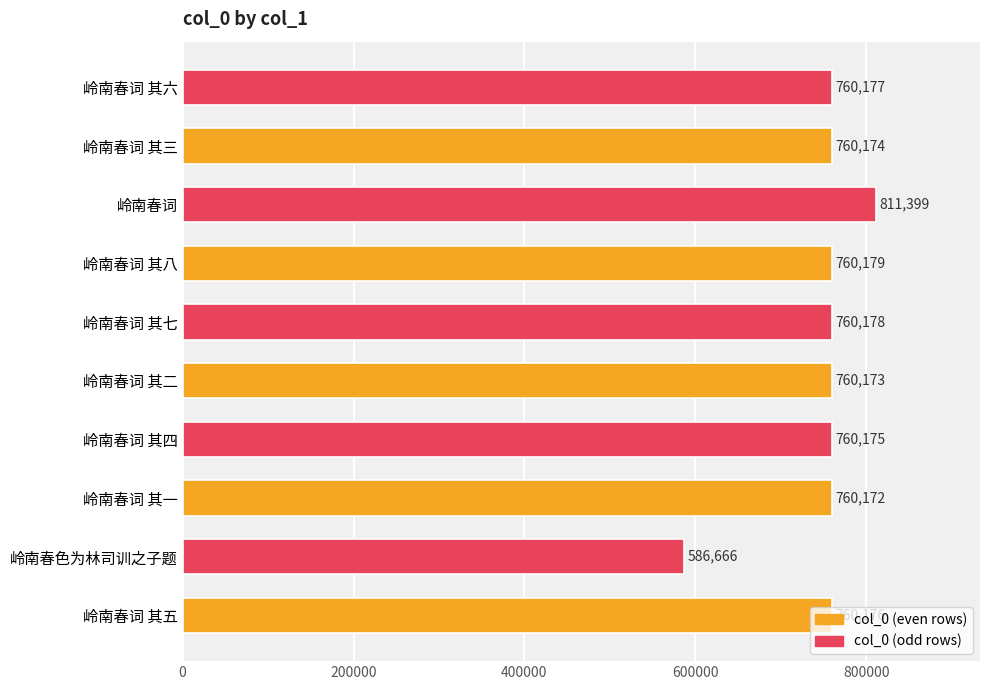

Rank the categories by value from lowest to highest.

岭南春色为林司训之子题, 岭南春词 其一, 岭南春词 其二, 岭南春词 其三, 岭南春词 其四, 岭南春词 其五, 岭南春词 其六, 岭南春词 其七, 岭南春词 其八, 岭南春词